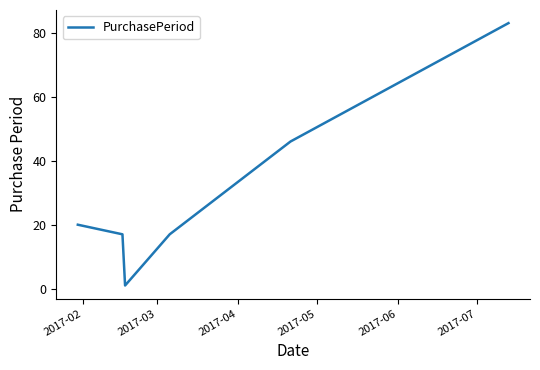

What is the difference between the second highest and minimum values?

45